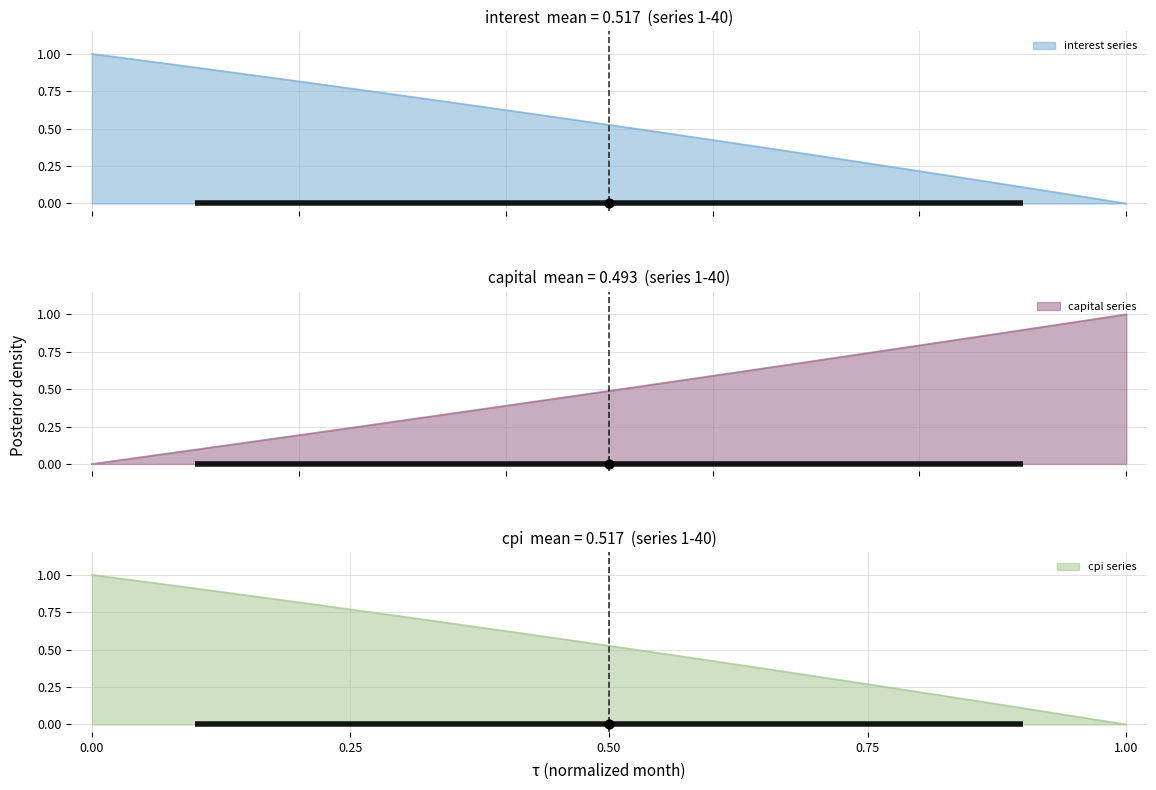

At how many categories does at least one series exceed 0?

40